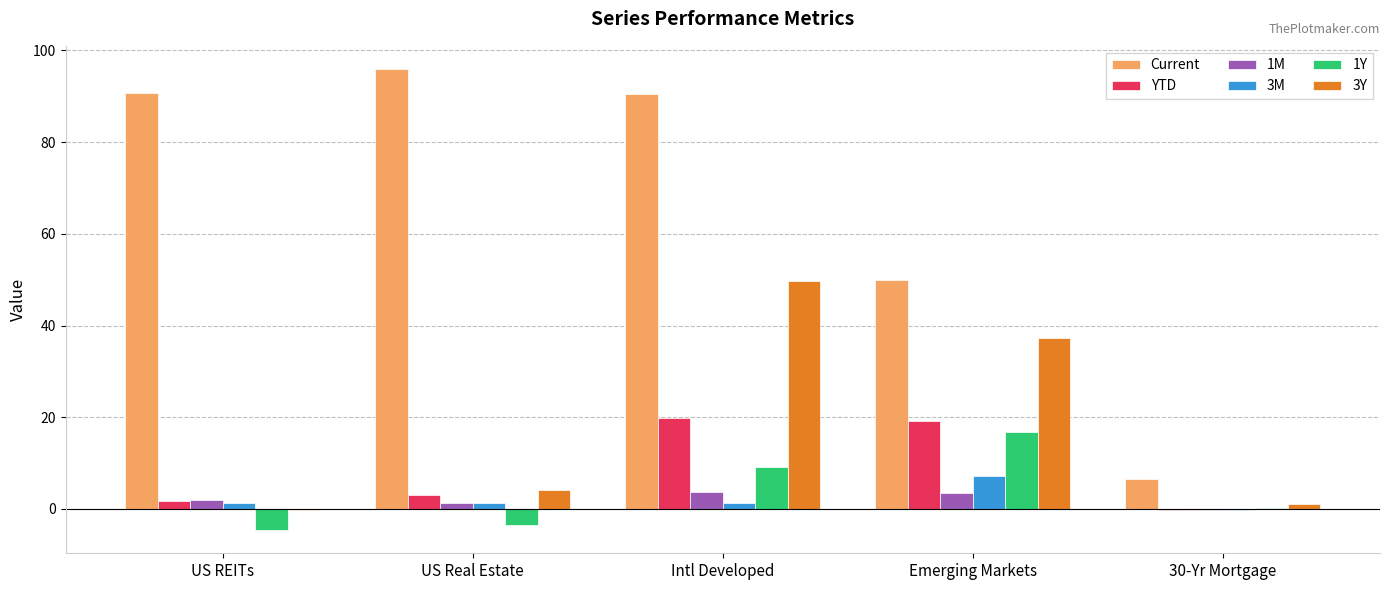

Which label corresponds to the largest value in the chart?

US Real Estate